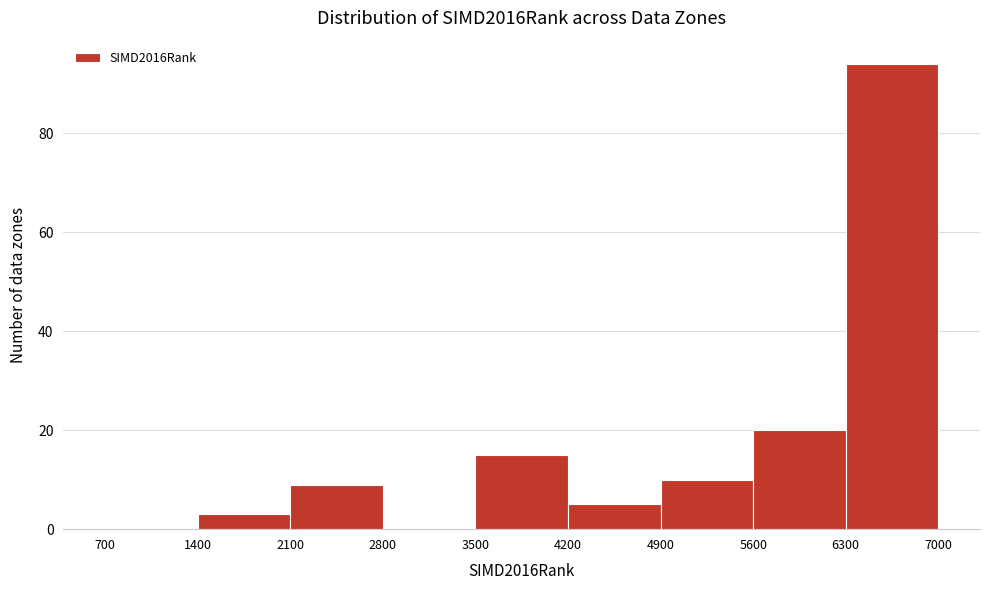

Over which range of the x-axis is the bar tallest?

6300 to 7000